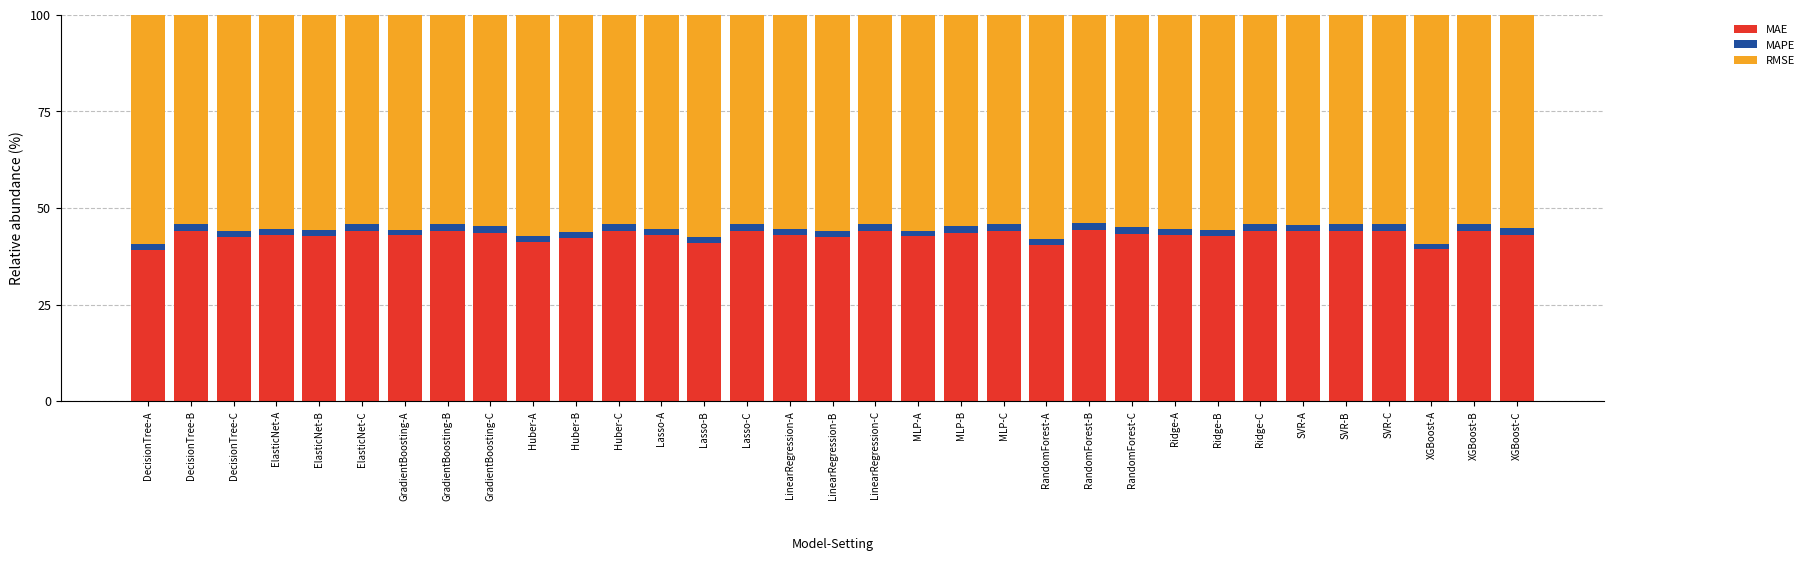

What is the sum of all MAE values?

1416.6